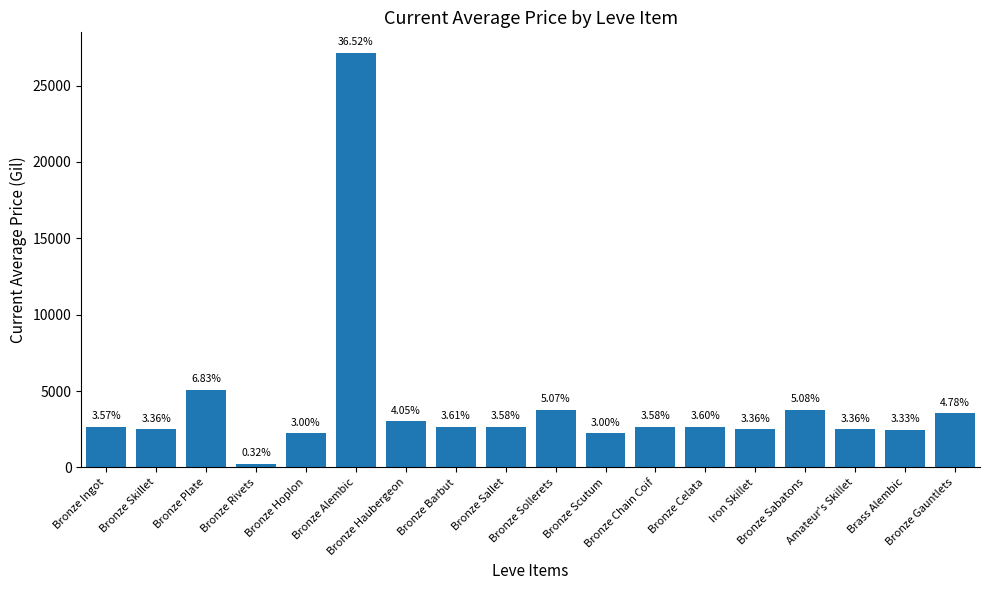

How many bars are there in total?

18